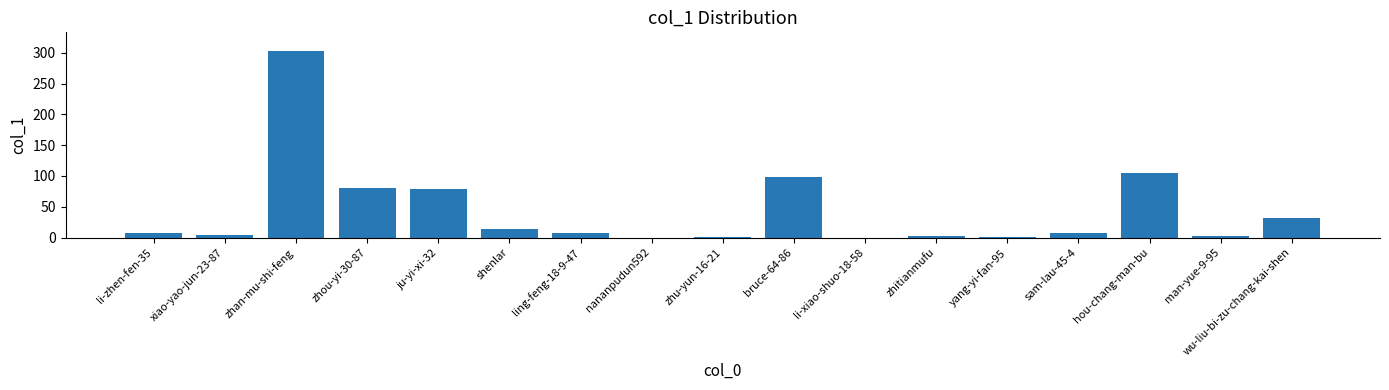

The value at li-zhen-fen-35 is 8. True or false?

True